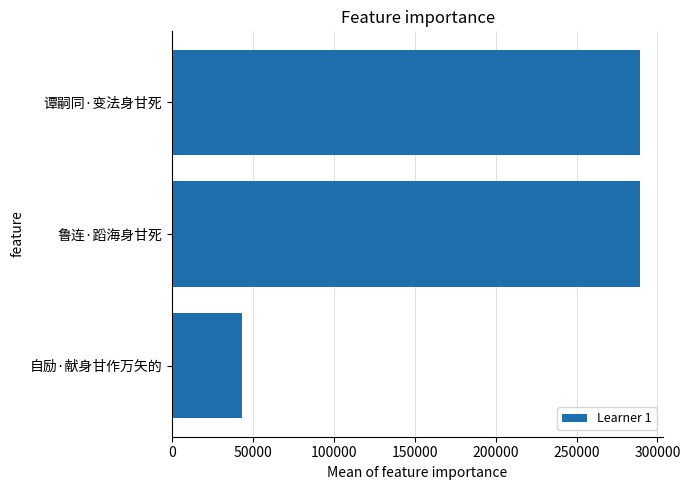

The chart shows a value of 69702 at 自励·献身甘作万矢的. True or false?

False